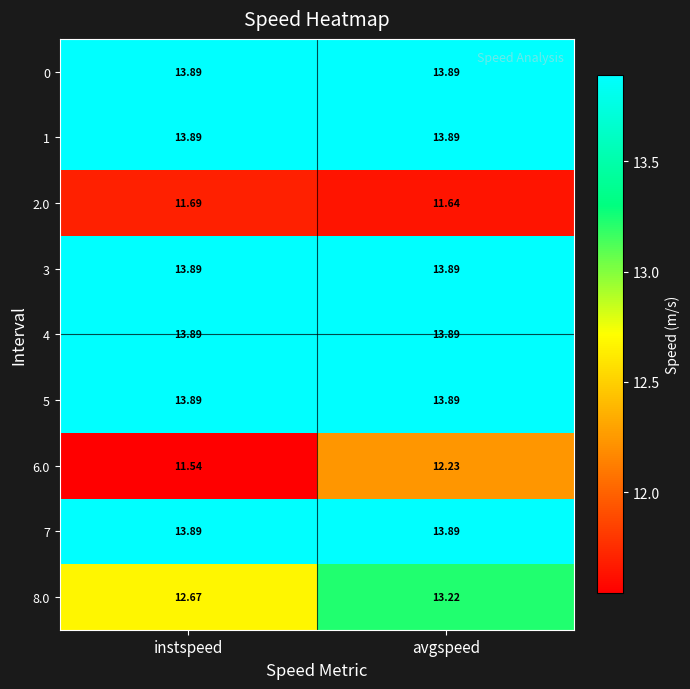

Which label corresponds to the smallest value in the chart?

instspeed